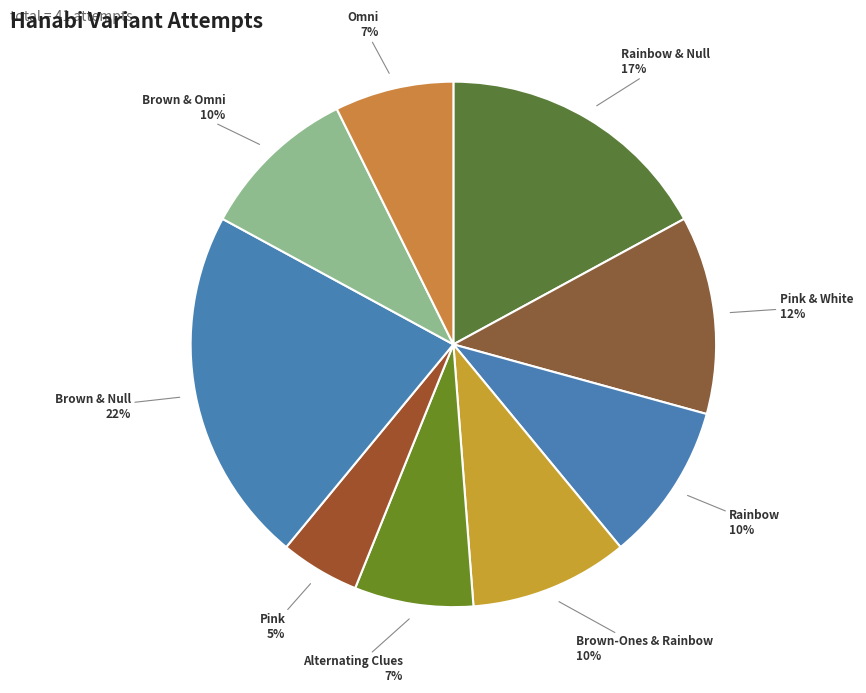

To the nearest percent, what is the difference between the largest and smallest slice percentages?

17%